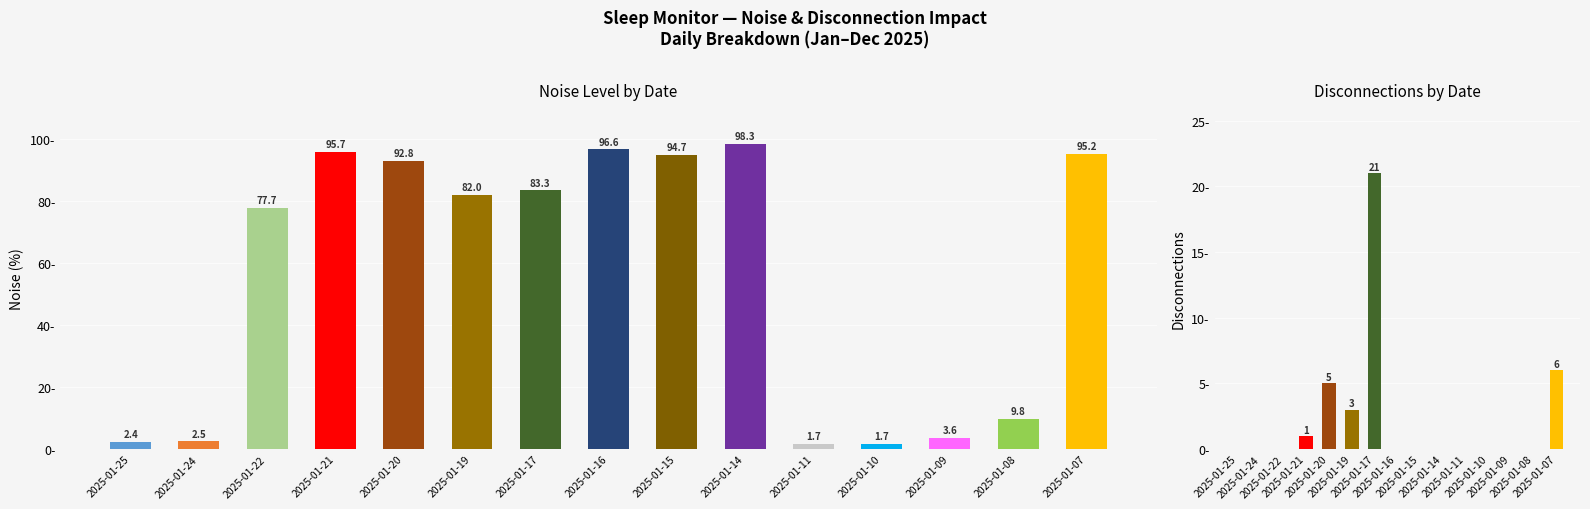

What is the difference between the second highest and minimum values in the Noise series?

95.0